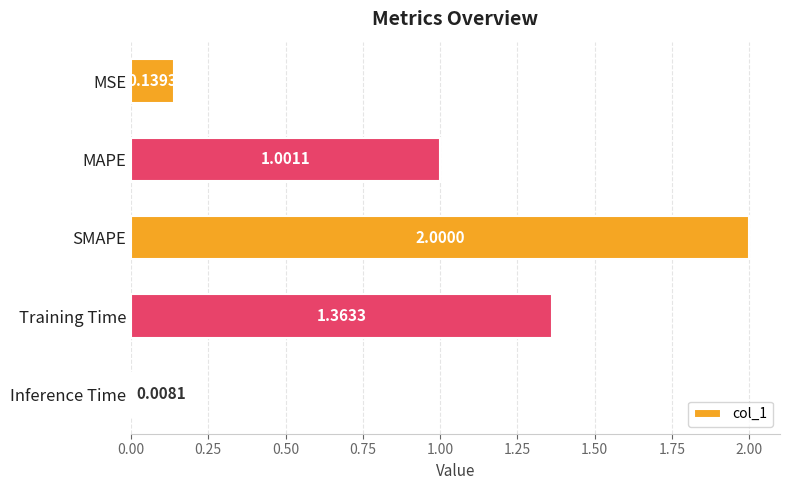

Count the number of categories in the chart.

5